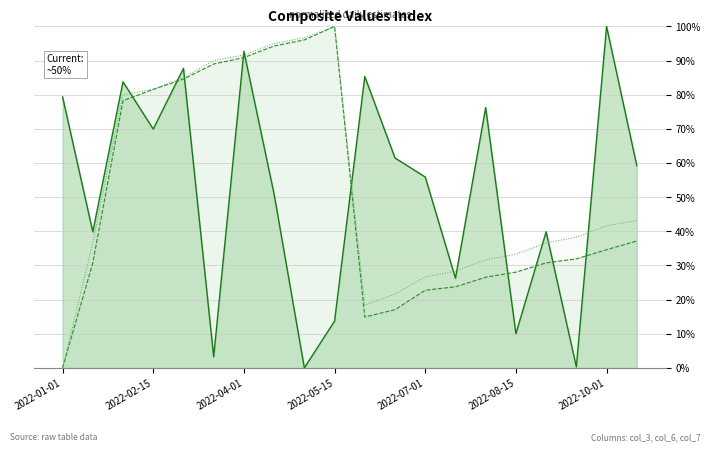

How many data points does each series have?

20